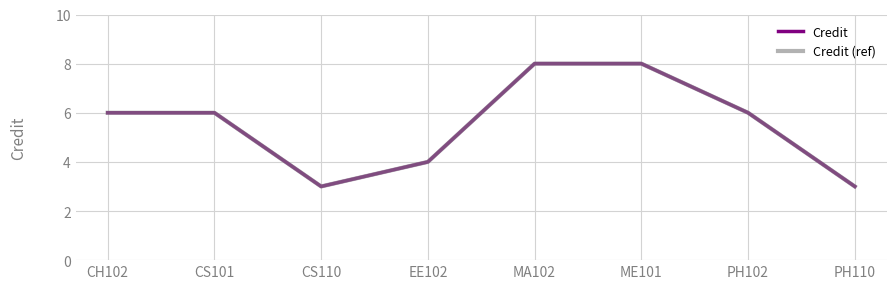

Does the chart have visible grid lines?

Yes